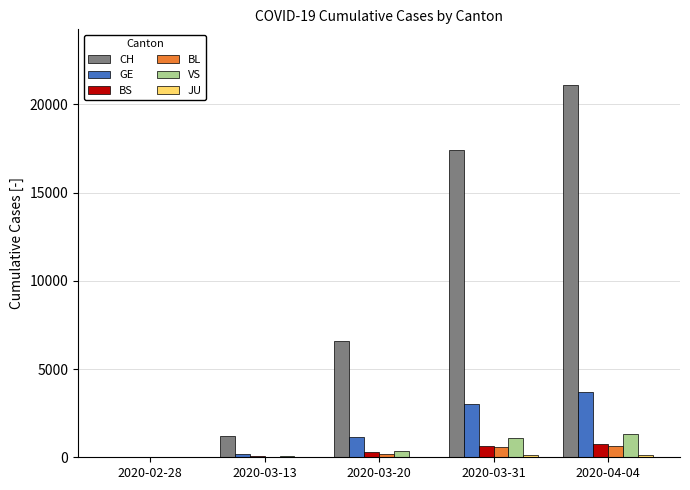

What is the sum of all CH values?

46303